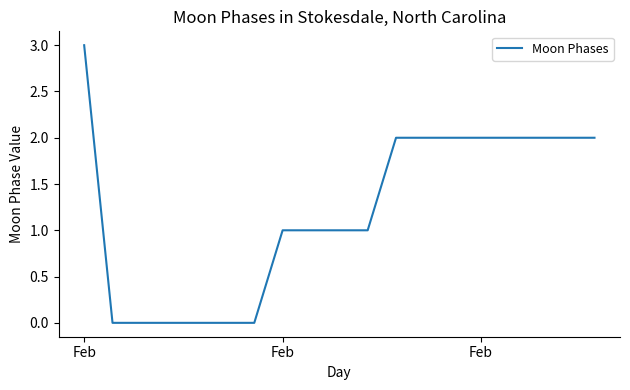

What is the maximum value shown in the chart?

3